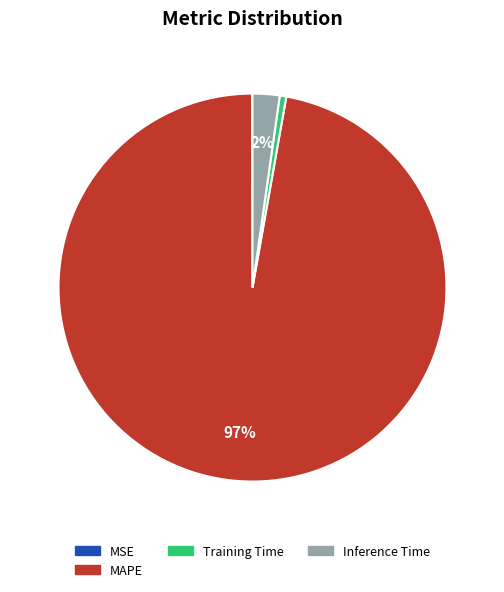

Which slice is the largest?

MAPE